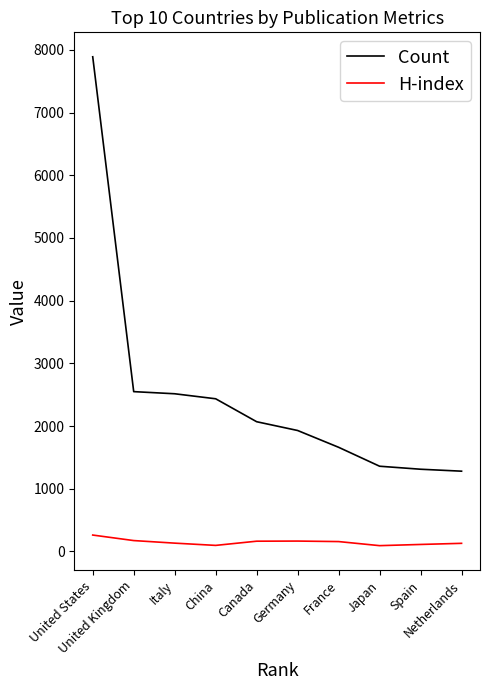

What is the difference between the maximum and second lowest values in the Count series?

6580